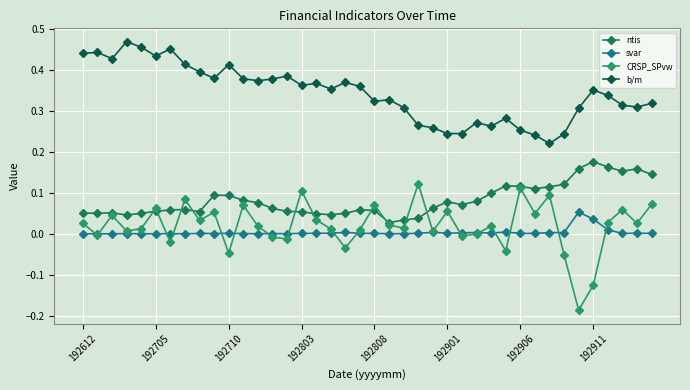

Count the number of data series in this chart.

4